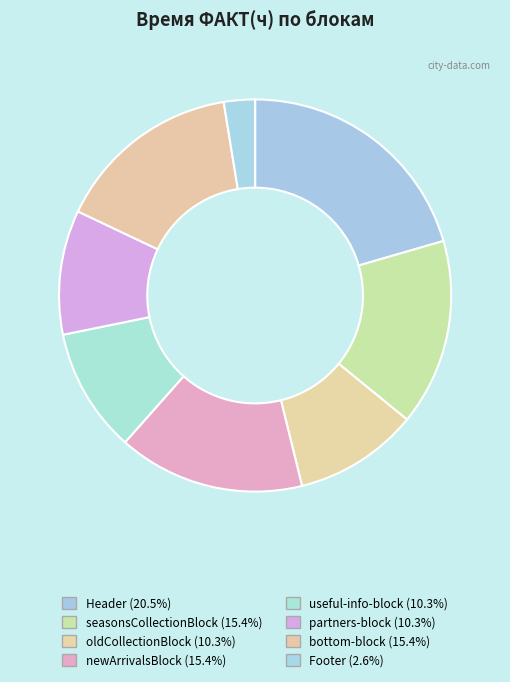

Which has a higher value, Footer or seasonsCollectionBlock?

seasonsCollectionBlock